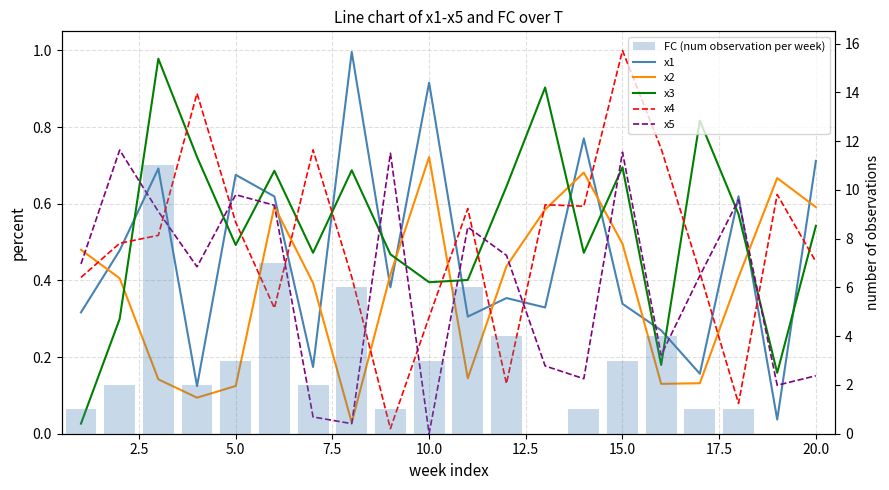

Which series has the largest total across all categories?

FC (num observation per week)